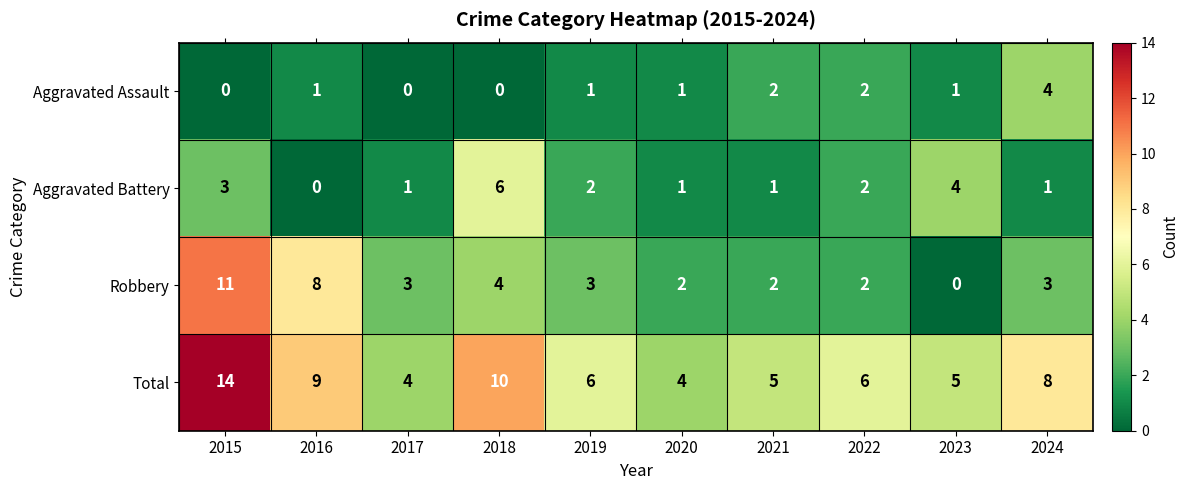

List the series in order of their peak value, highest first.

Total, Robbery, Aggravated Battery, Aggravated Assault